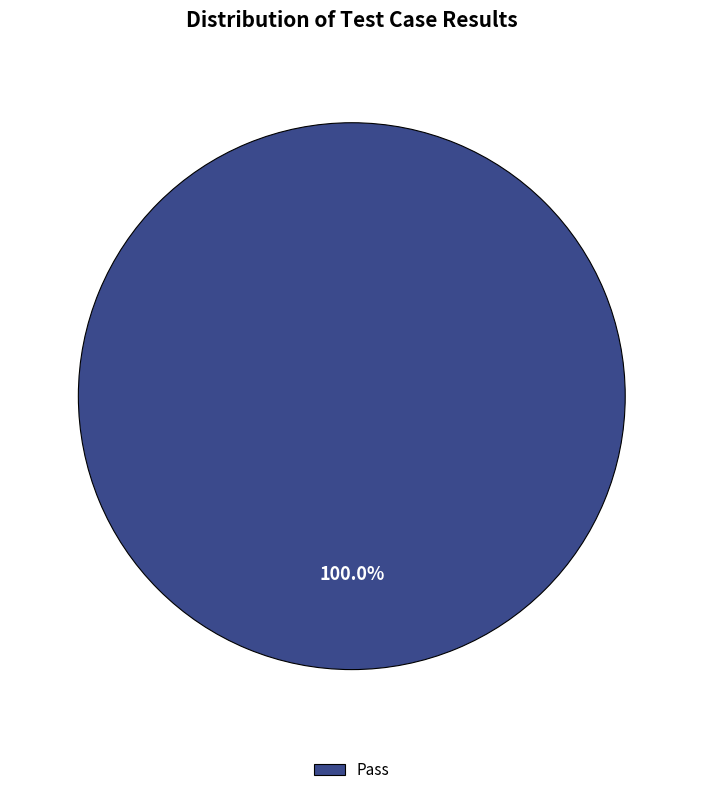

Does any single category account for the majority?

Yes